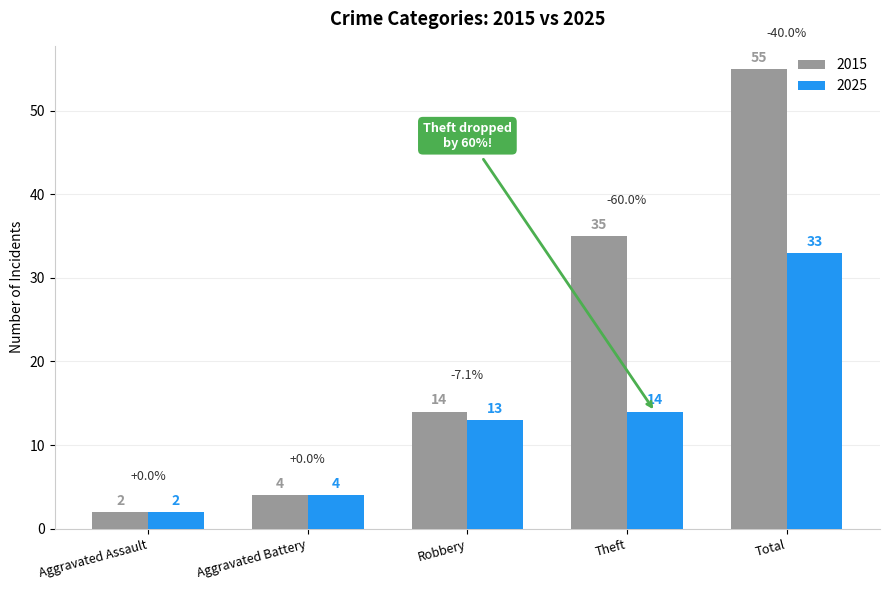

What position from the right is Total?

1